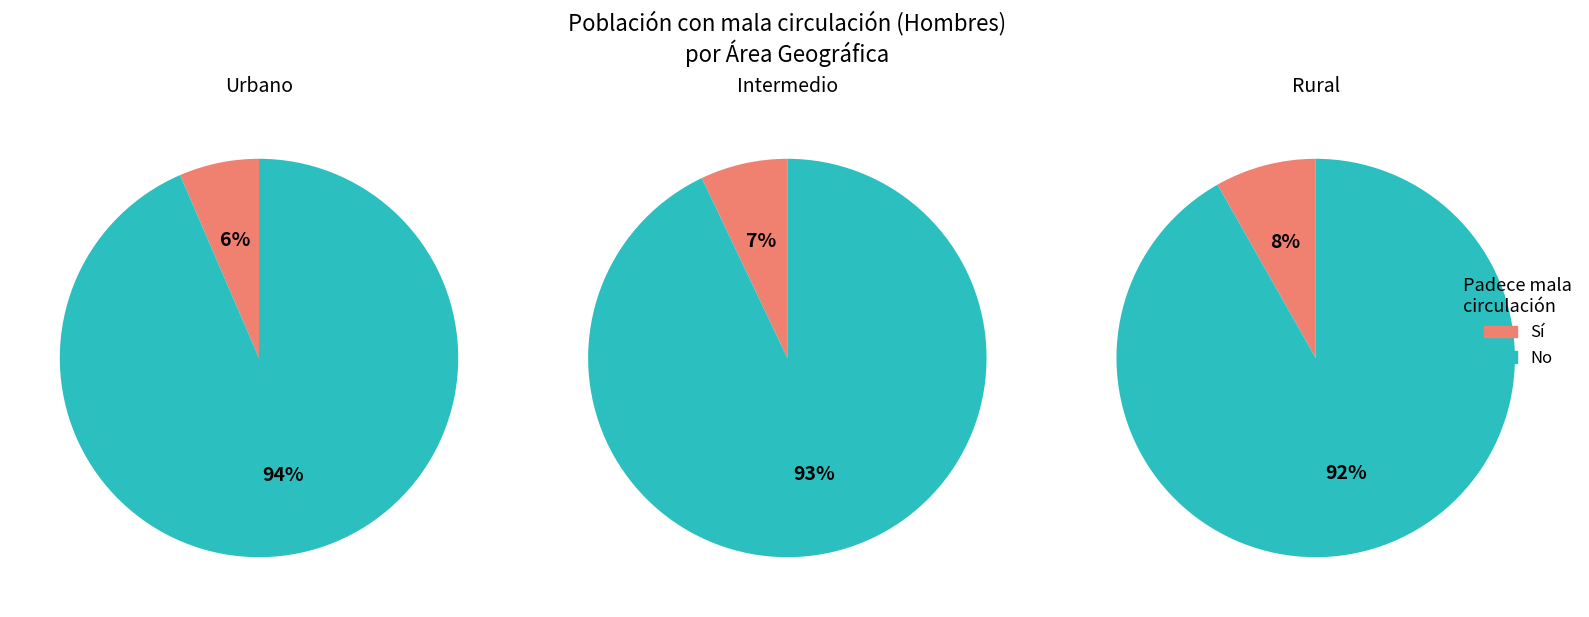

Which series changed the most between Intermedio and Rural?

No